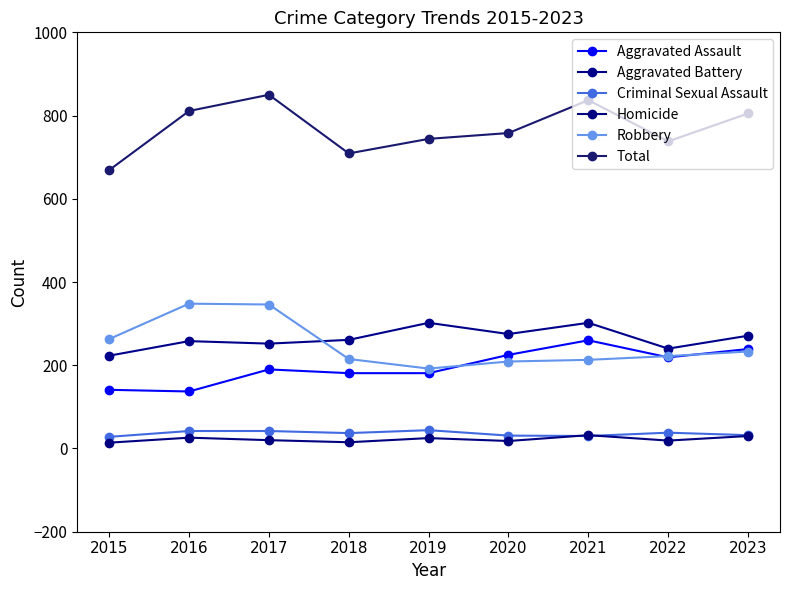

What is the value of the Aggravated Battery point at the 9th from the left?

271